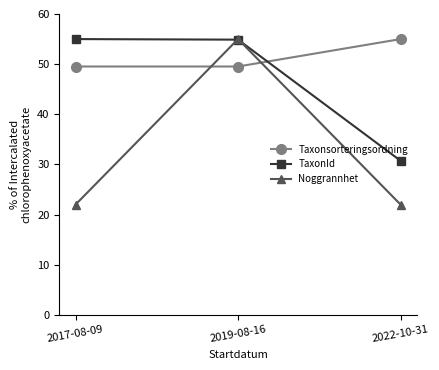

List the series in order of their overall mean, highest first.

Taxonsorteringsordning, TaxonId, Noggrannhet